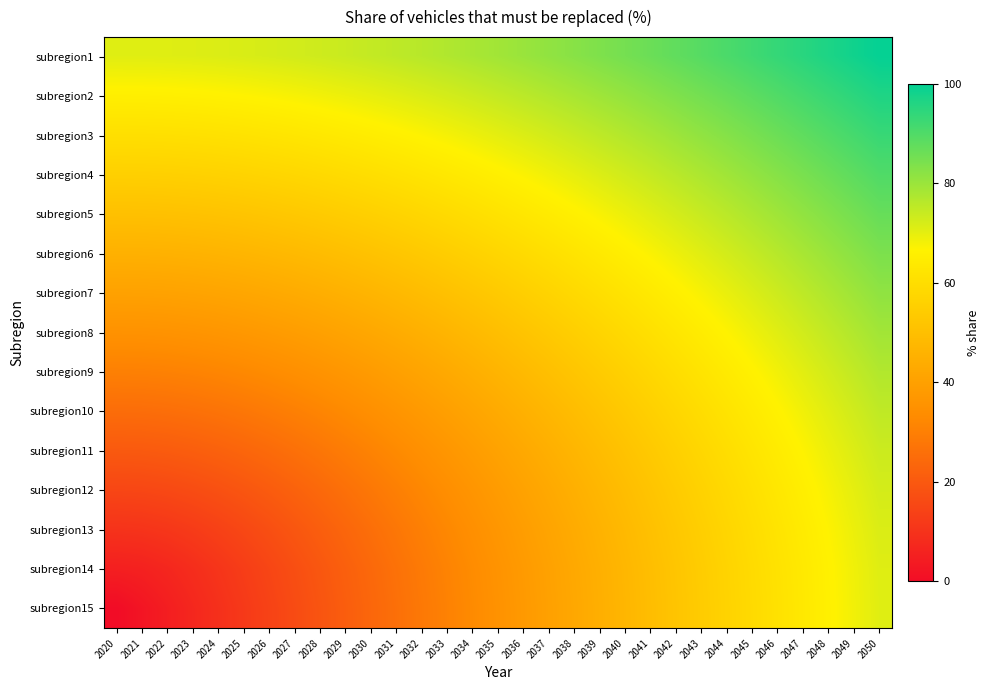

At which category does the chart reach its peak across all series?

2050